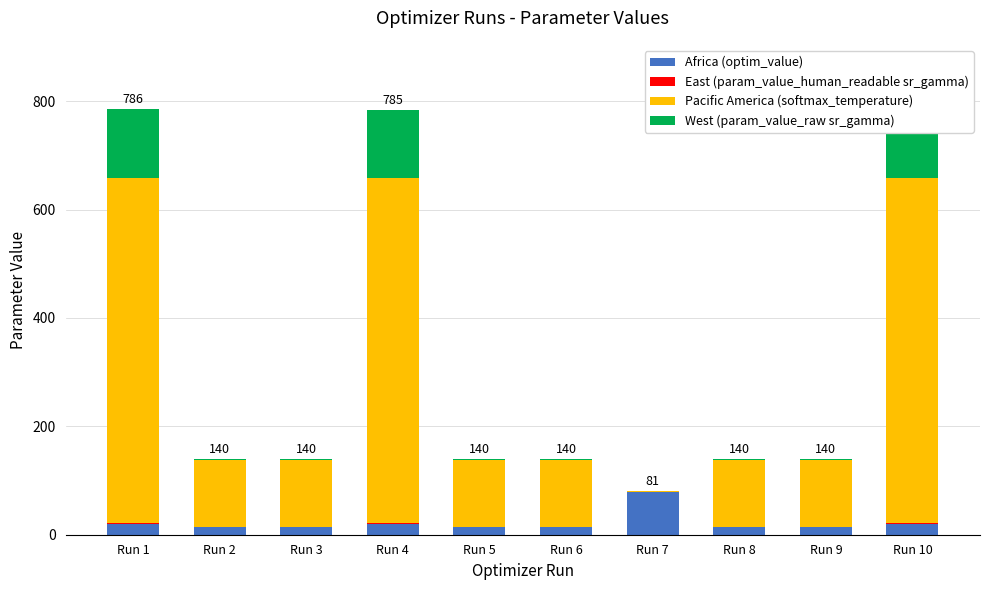

What is the maximum value for Africa (optim_value)?

79.7